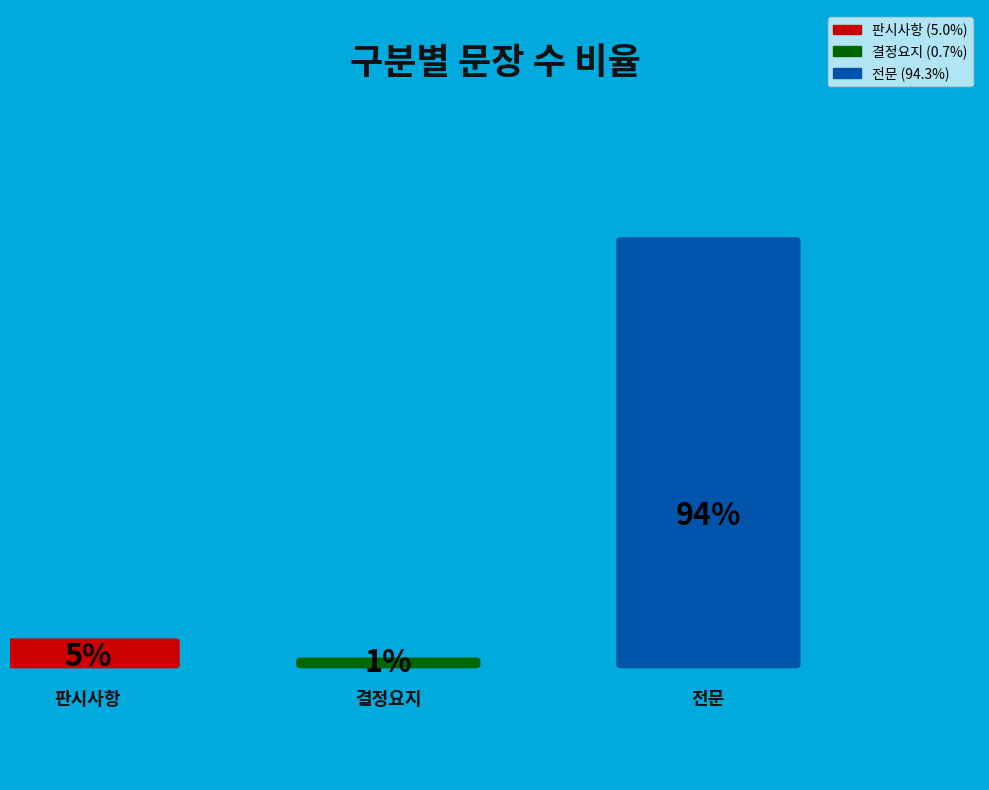

What is the change in value from 결정요지 to 전문?

+132